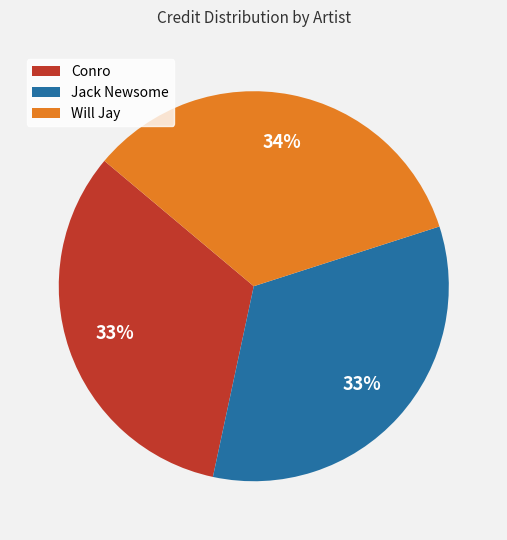

What percentage is the Conro slice, to the nearest percent?

33%